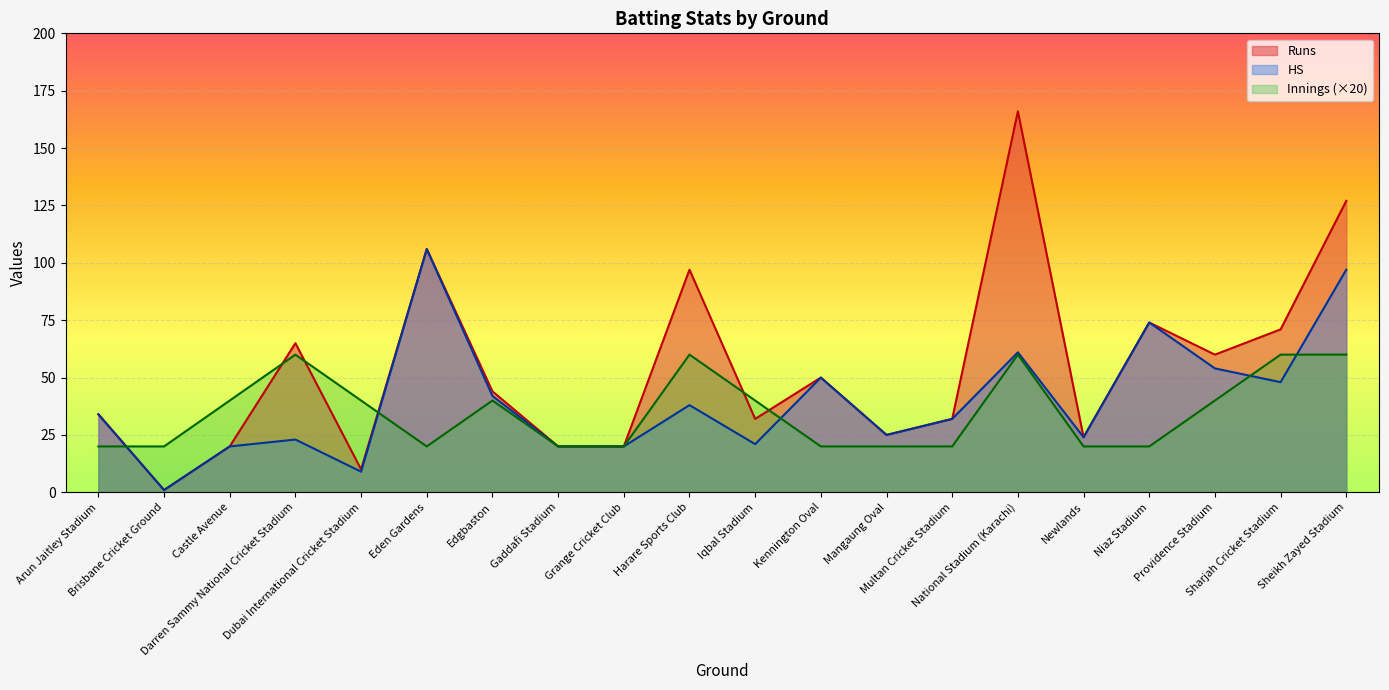

How many values in the HS series are below 34?

10